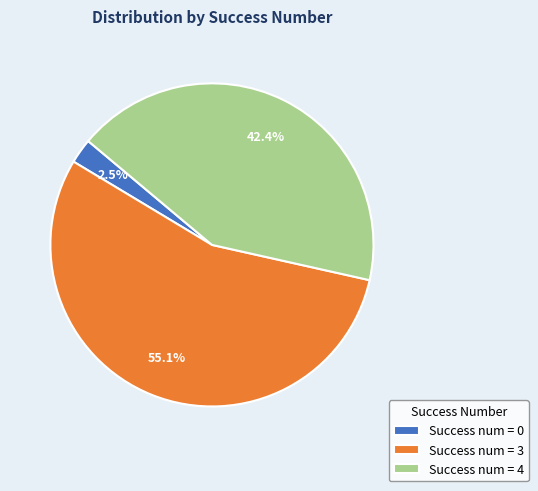

Is there a majority slice in this chart?

Yes